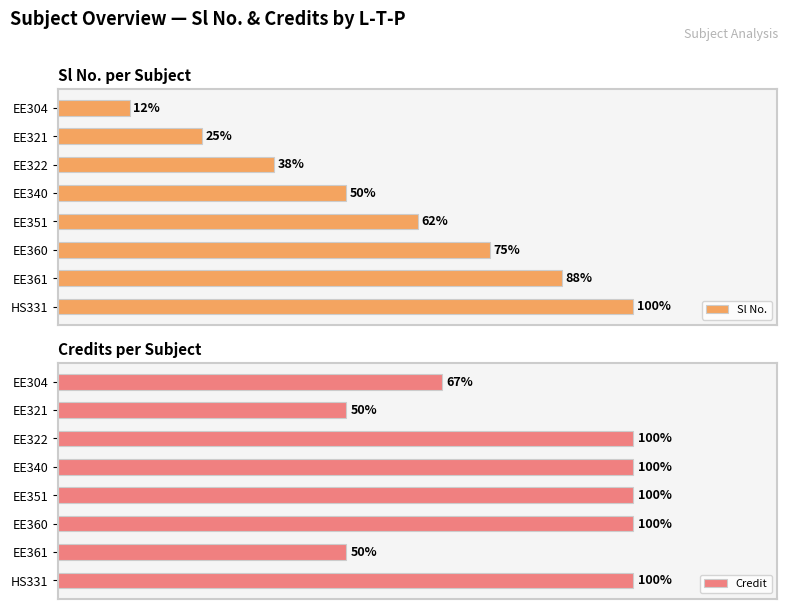

How many data points in Sl No. are less than 5?

4